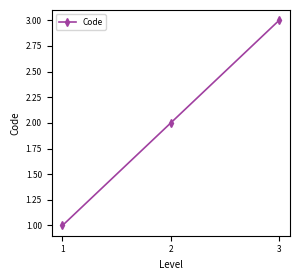

Reading left to right, what are all the values shown in this chart?

1=1	2=2	3=3